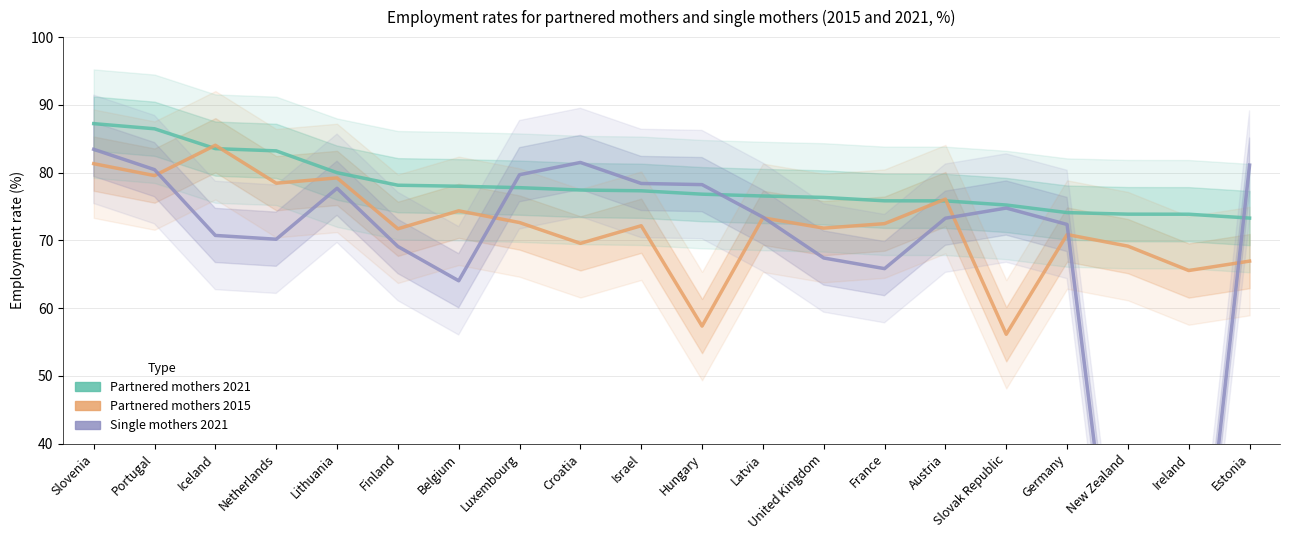

Reading right to left, transcribe all the data shown in this chart.

Partnered mothers 2021: Estonia=73.3	Ireland=73.9	New Zealand=73.9	Germany=74.1	Slovak Republic=75.2	Austria=75.8	France=75.8	United Kingdom=76.3	Latvia=76.5	Hungary=76.8	Israel=77.3	Croatia=77.4	Luxembourg=77.8	Belgium=78.0	Finland=78.1	Lithuania=80.0	Netherlands=83.2	Iceland=83.5	Portugal=86.5	Slovenia=87.2
Partnered mothers 2015: Estonia=66.9	Ireland=65.5	New Zealand=69.2	Germany=70.9	Slovak Republic=56.1	Austria=76.1	France=72.5	United Kingdom=71.8	Latvia=73.3	Hungary=57.4	Israel=72.2	Croatia=69.6	Luxembourg=72.6	Belgium=74.4	Finland=71.7	Lithuania=79.2	Netherlands=78.4	Iceland=84.0	Portugal=79.6	Slovenia=81.3
Single mothers 2021: Estonia=81.1	Ireland=0.0	New Zealand=0.0	Germany=72.3	Slovak Republic=74.8	Austria=73.3	France=65.8	United Kingdom=67.4	Latvia=73.4	Hungary=78.2	Israel=78.4	Croatia=81.5	Luxembourg=79.7	Belgium=64.0	Finland=69.1	Lithuania=77.7	Netherlands=70.2	Iceland=70.7	Portugal=80.4	Slovenia=83.4